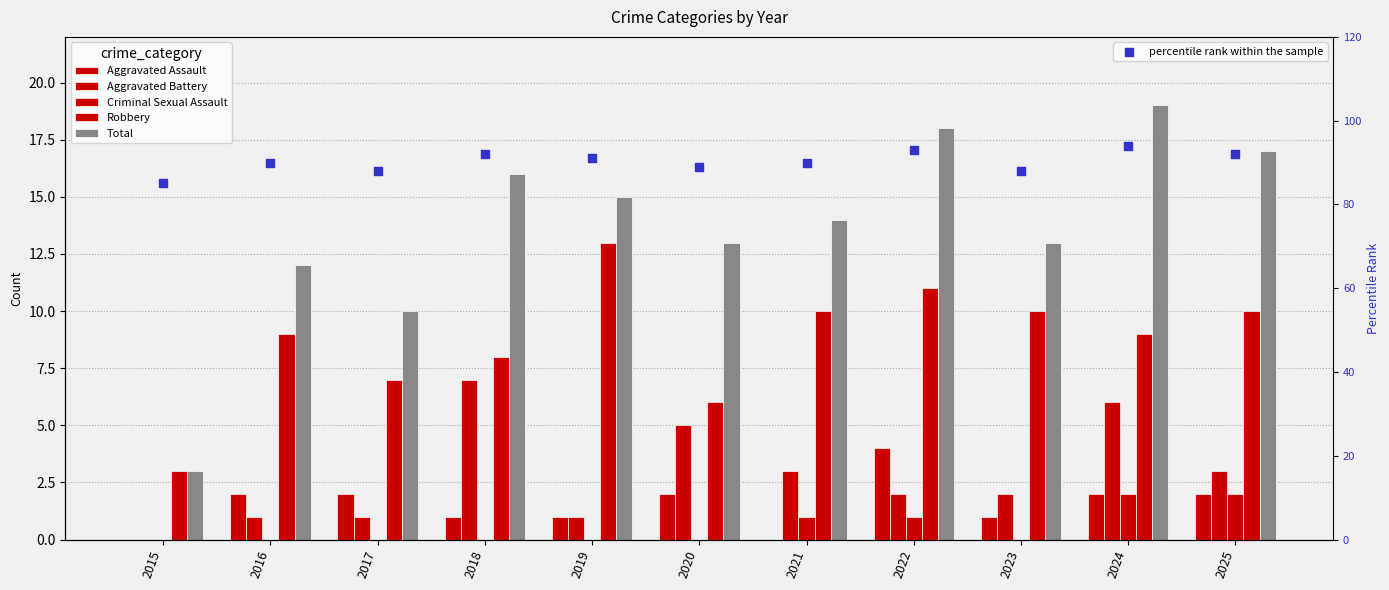

Which series has the largest total across all categories?

percentile rank within the sample